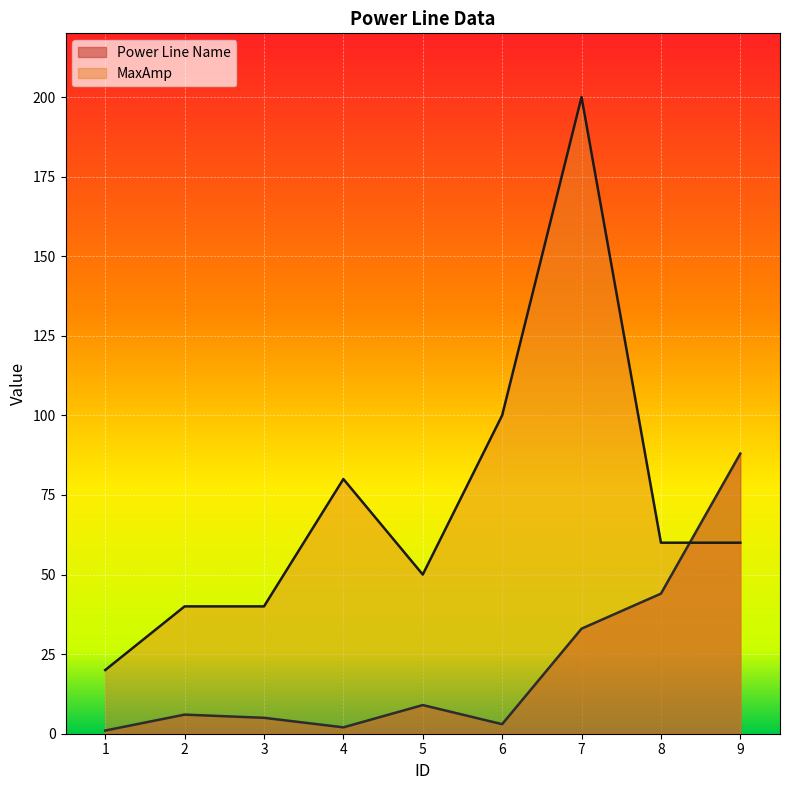

Reading right to left, what are all the values shown in this chart?

Power Line Name: 88	44	33	3	9	2	5	6	1
MaxAmp: 60	60	200	100	50	80	40	40	20